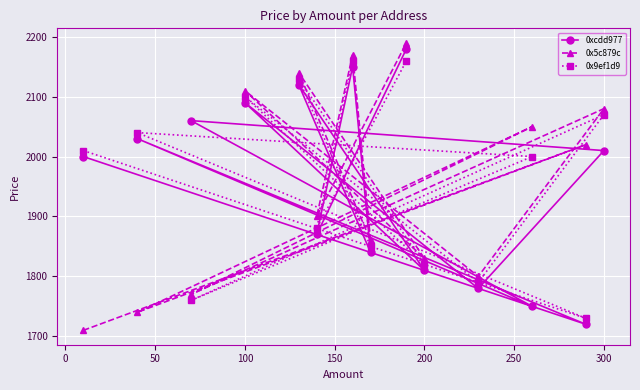

Reading left to right, extract all data points from this chart.

0xcdd977: 2000	2030	2060	2090	2120	1870	2150	1840	2180	1810	1780	1750	1720	2010
0x5c879c: 1710	1740	1770	2110	2140	1900	2170	1860	2190	1830	1800	2050	2020	2080
0x9ef1d9: 2010	2040	1760	2100	2130	1880	2160	1850	2160	1820	1790	2000	1730	2070